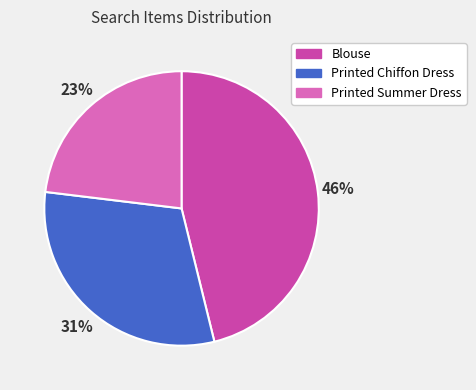

To the nearest percent, what is the combined percentage of Blouse and Printed Summer Dress?

69%